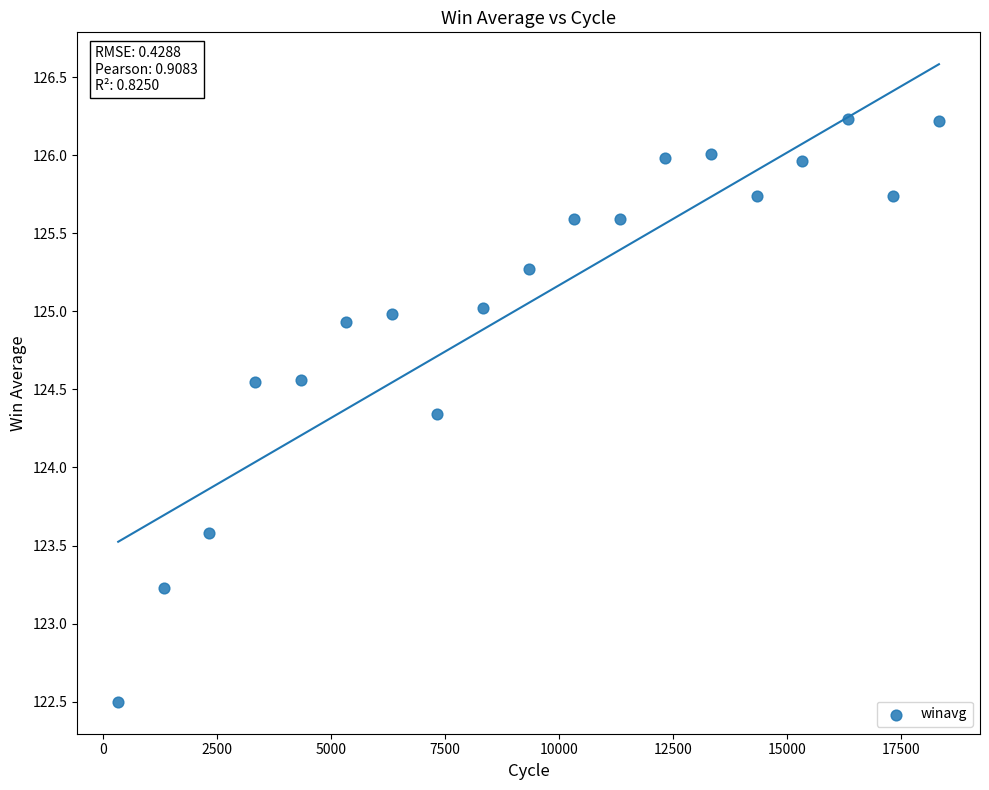

What Y value in the scatter plot is closest to 124?

124.3